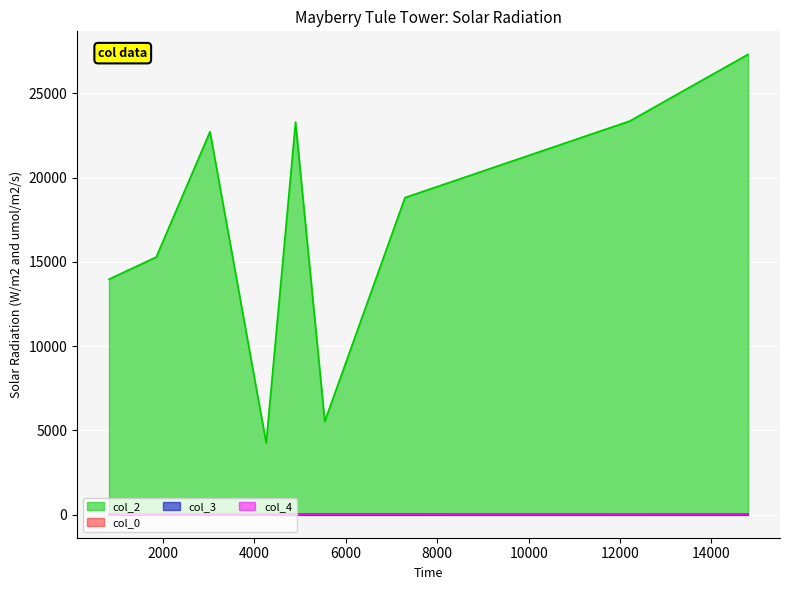

At which label does col_2 reach its peak?

14800